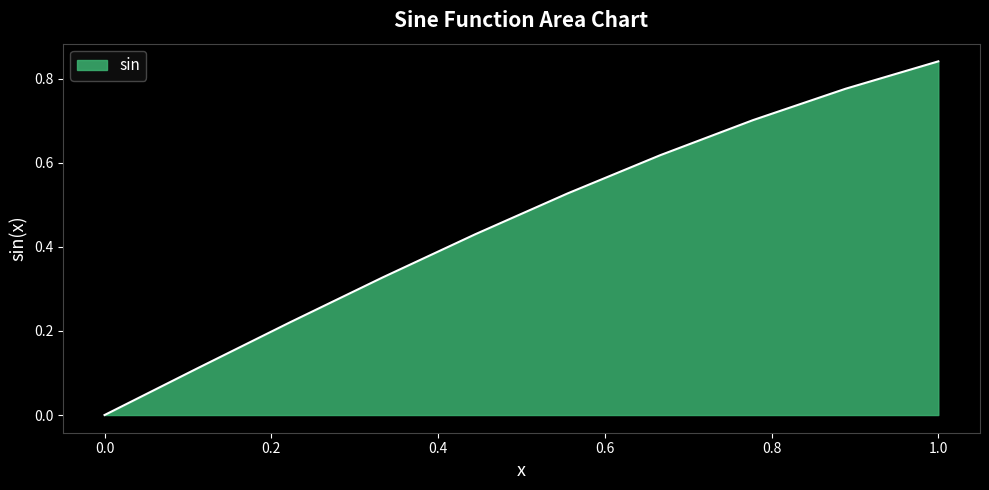

List the labels in order of value, smallest first.

0, 0.1111111111111111, 0.2222222222222222, 0.3333333333333333, 0.4444444444444444, 0.5555555555555556, 0.6666666666666666, 0.7777777777777777, 0.8888888888888888, 1.0